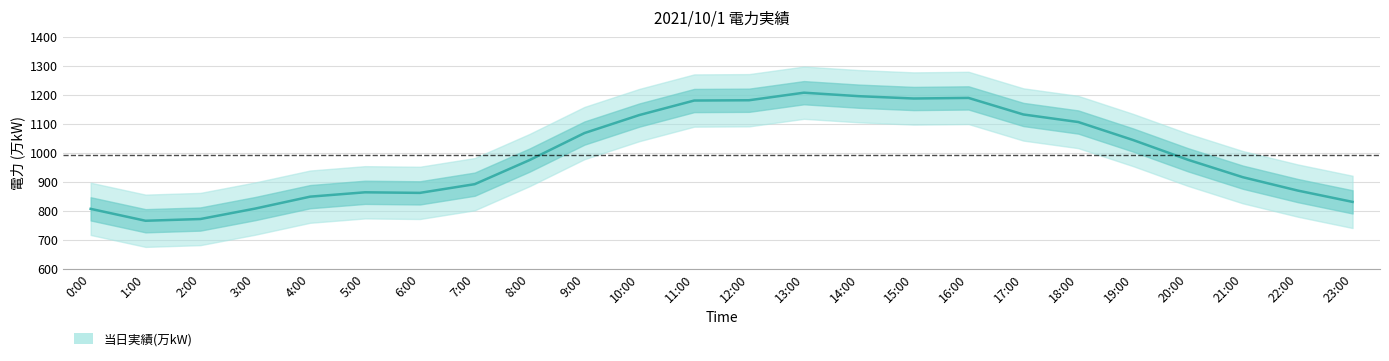

Which category has the lowest value across all series?

1:00